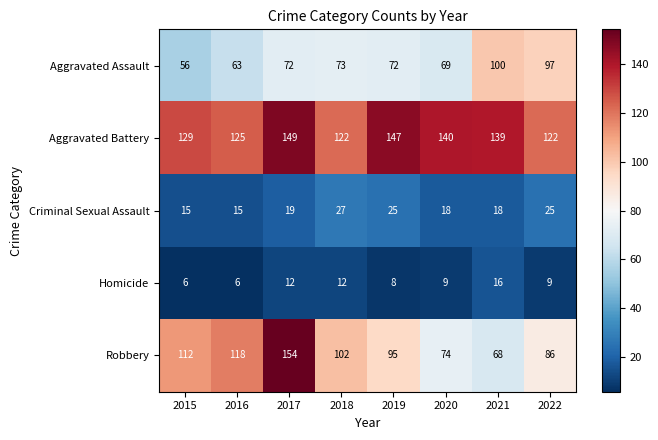

Count the number of data series in this chart.

5